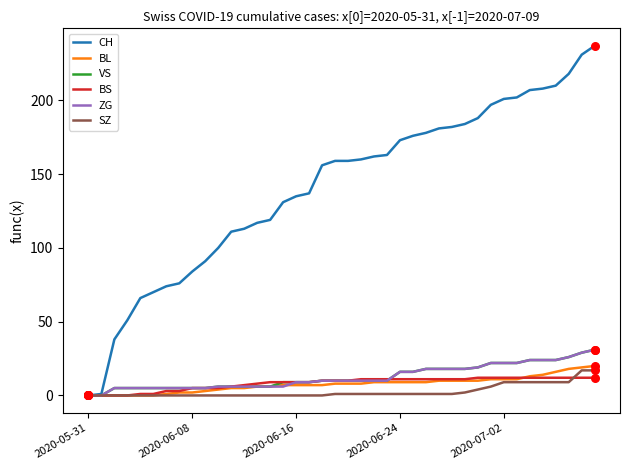

Which series has the largest total across all categories?

CH